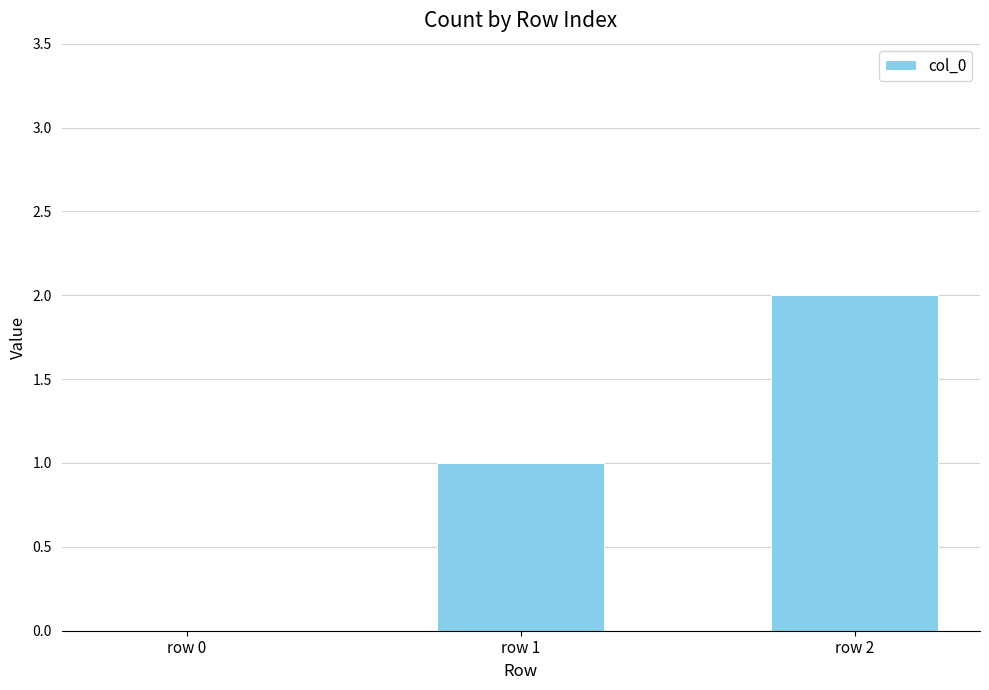

Count the number of data series in this chart.

1